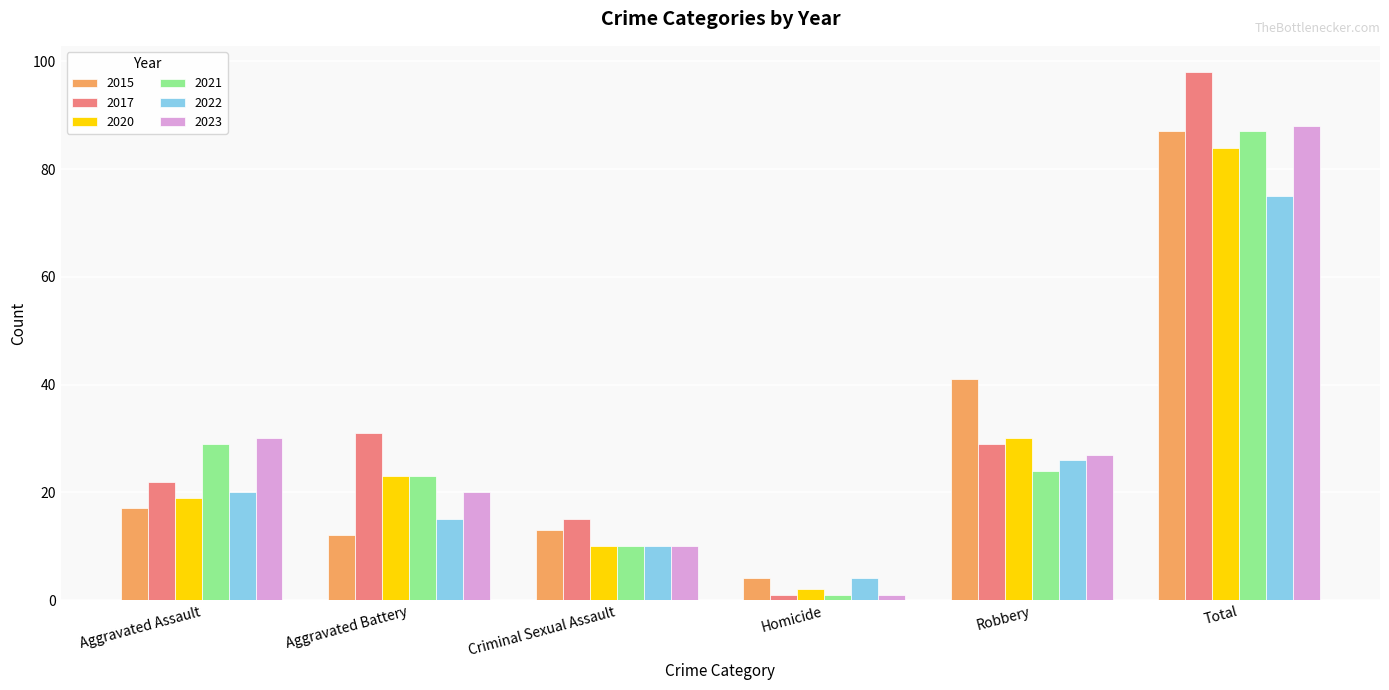

True or false: 2020 has a value of 25 at Aggravated Assault.

False